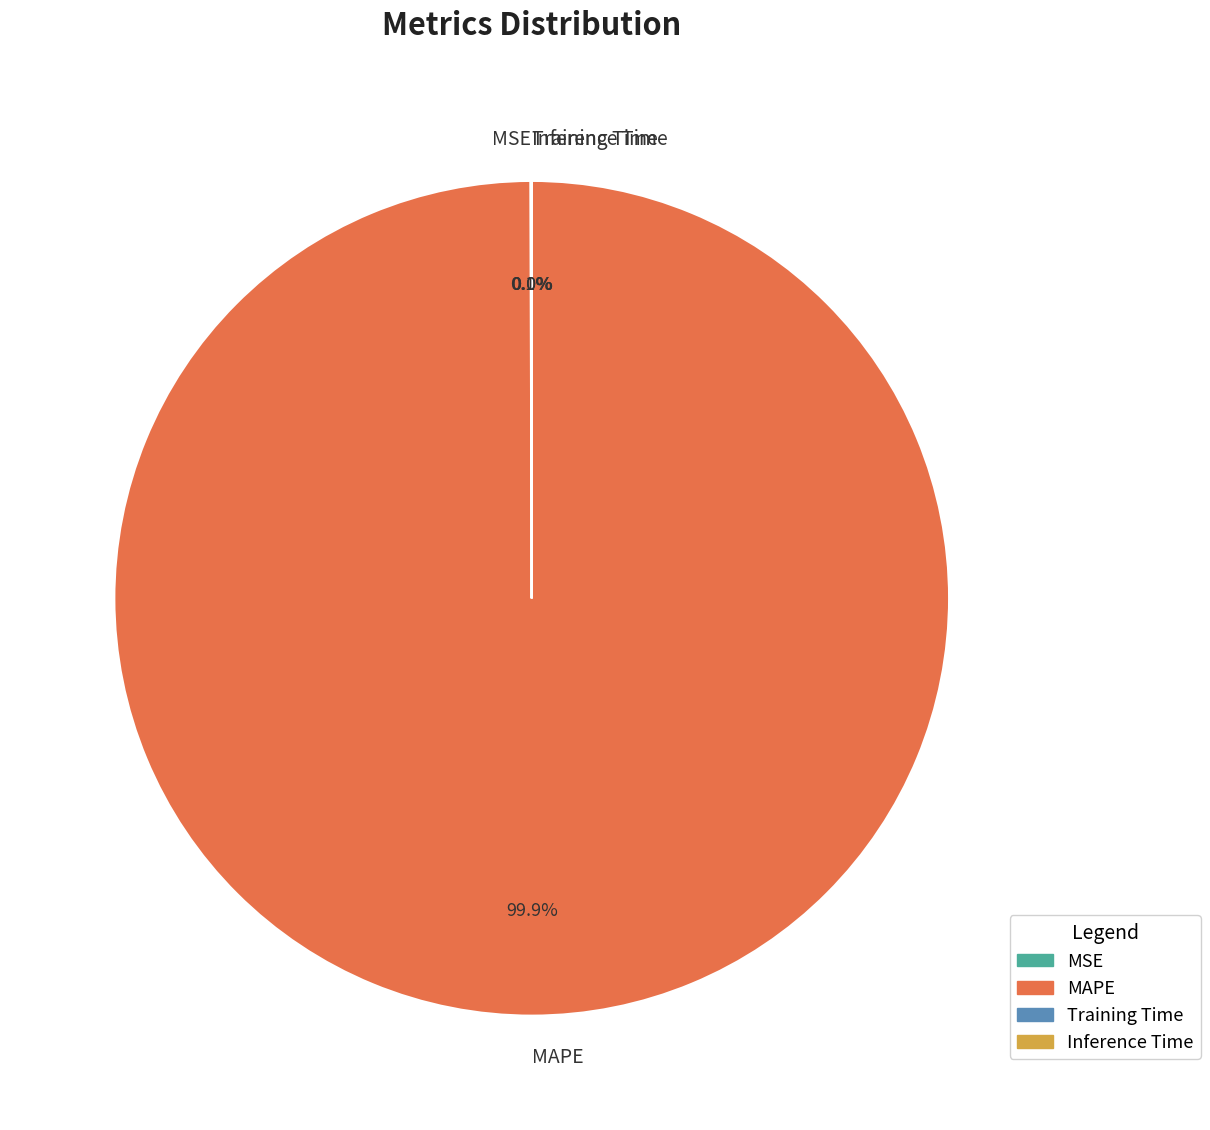

Which category accounts for the majority?

MAPE